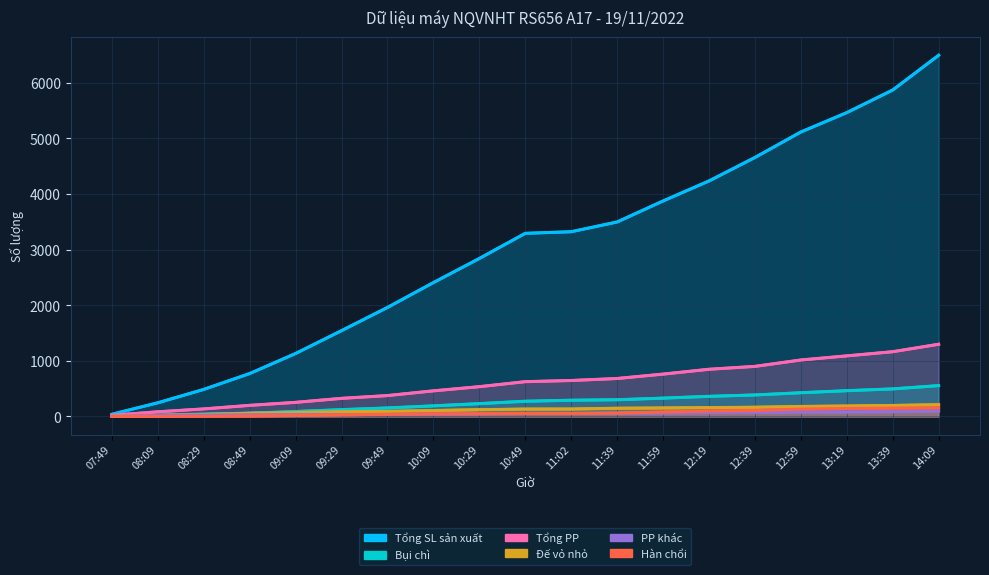

How many data points does each series have?

19